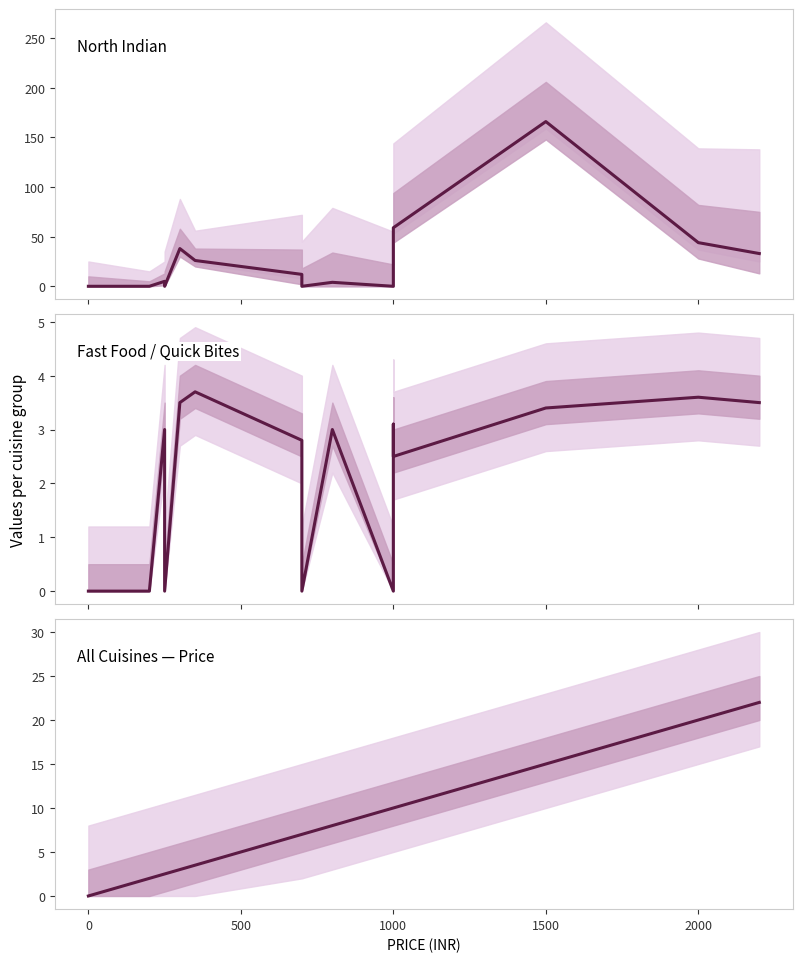

True or false: North Indian has more than 1 points higher than both neighbors.

True